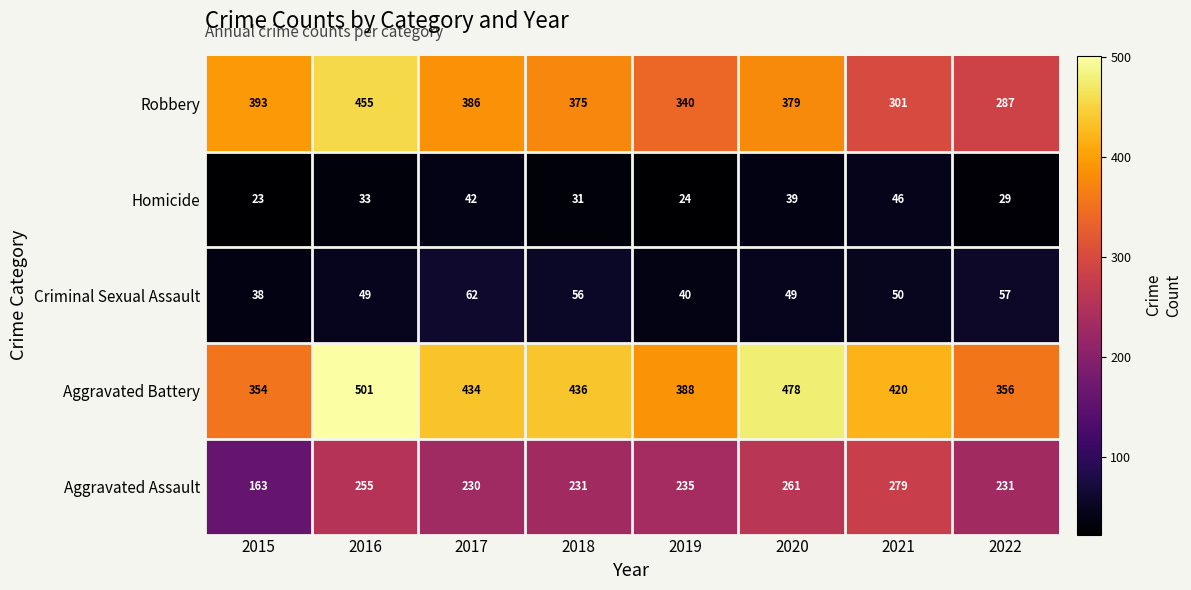

At which label does Criminal Sexual Assault reach its minimum?

2015